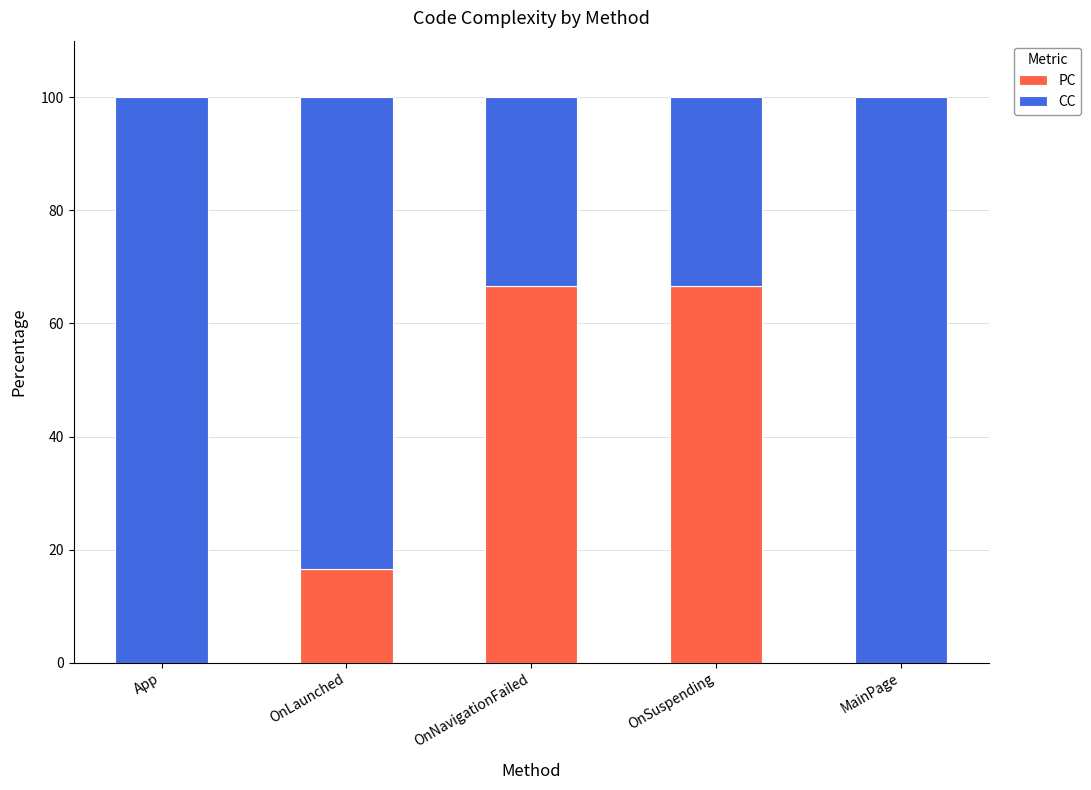

What is the sum of the PC values at OnLaunched and OnNavigationFailed?

83.3